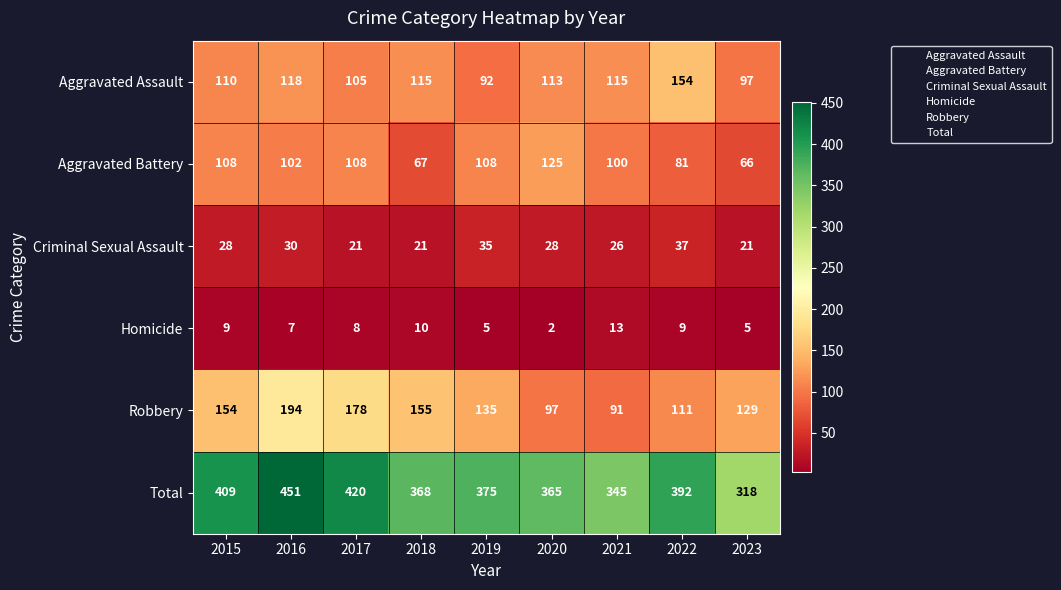

Which series has the largest range (max minus min)?

Total